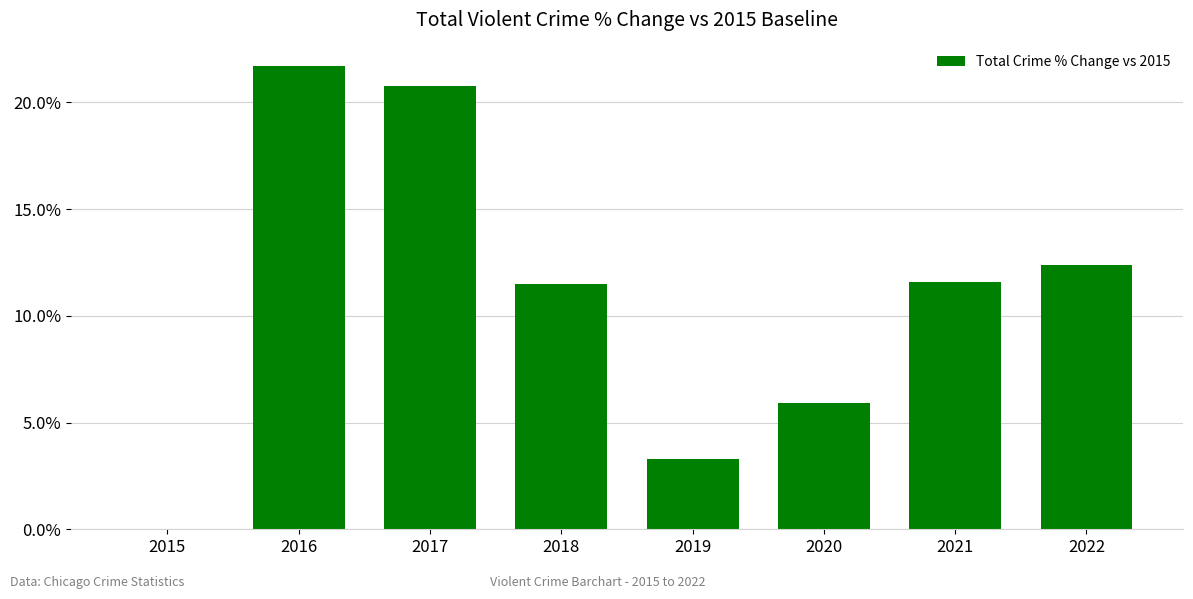

Read the value at 2018.

11.5